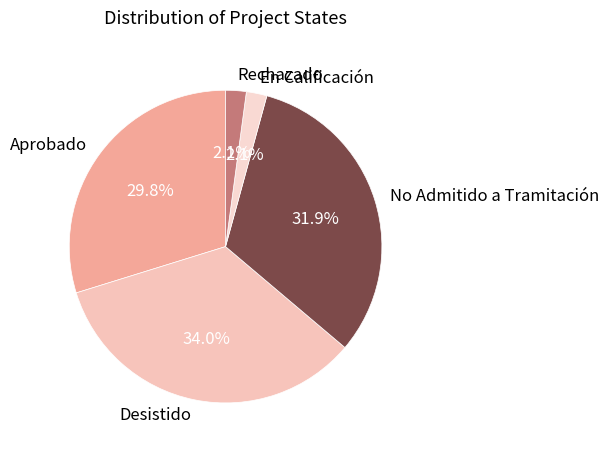

Which has a higher value, Aprobado or Rechazado?

Aprobado